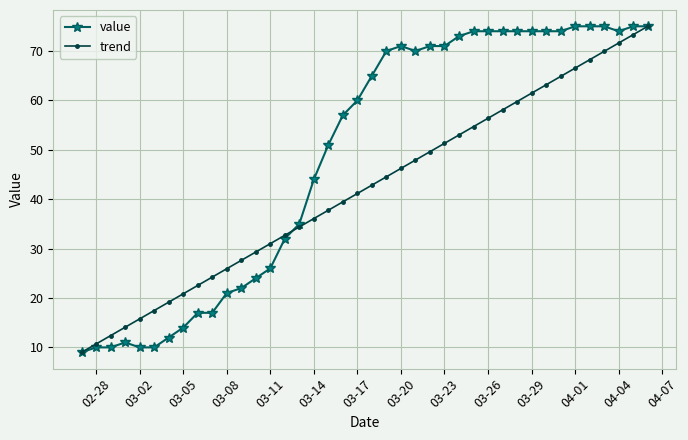

What is the difference between the maximum and minimum values in the value series?

66.0